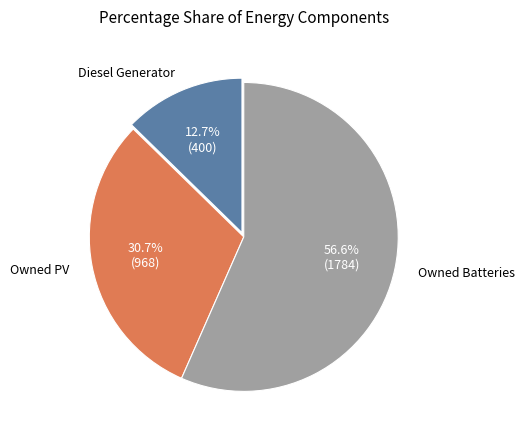

How many slices are in this pie chart?

3